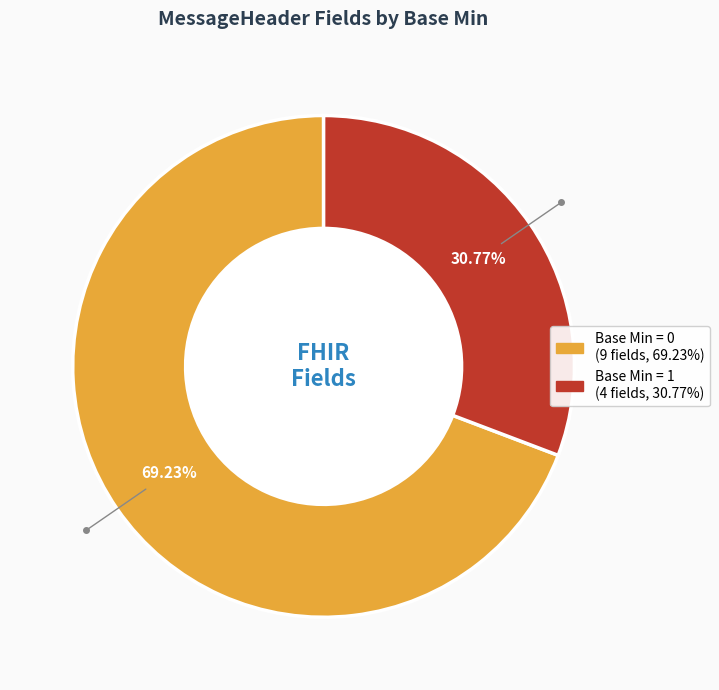

To the nearest percent, what is the difference between the largest and smallest slice percentages?

38%